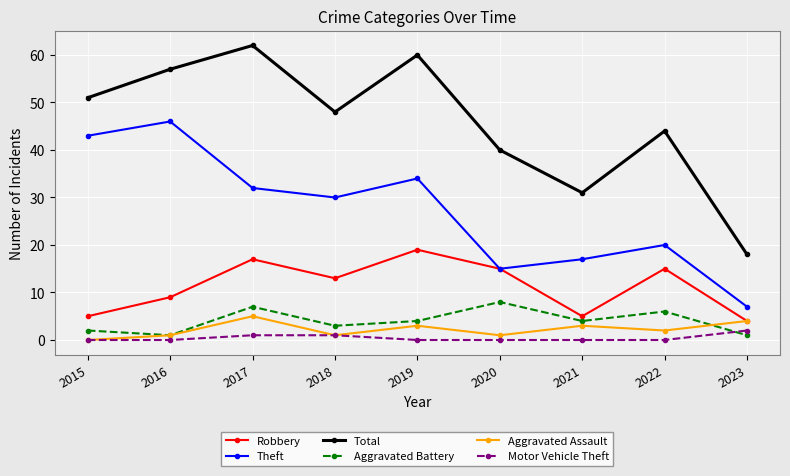

True or false: Aggravated Battery has more than 0 points higher than both neighbors.

True